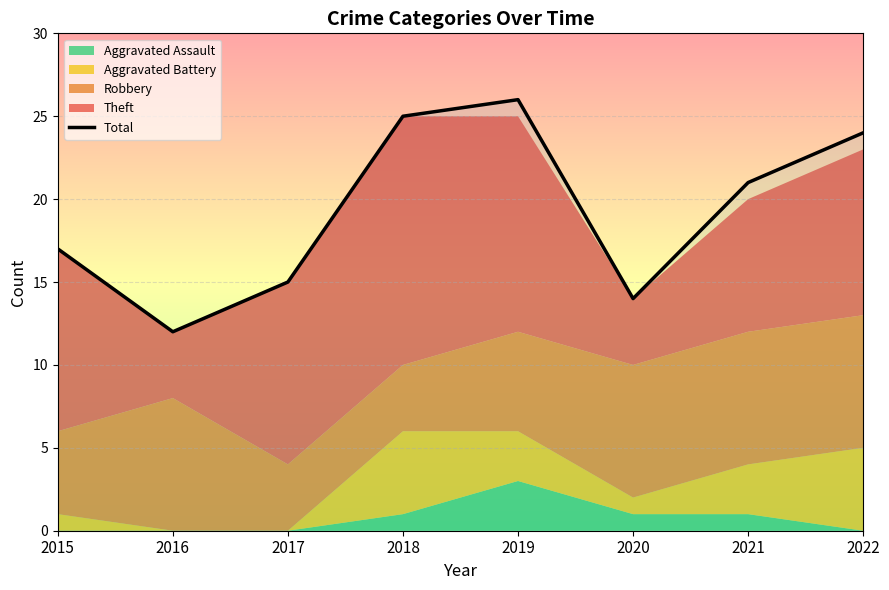

Does the chart display data point markers on the line(s)?

No